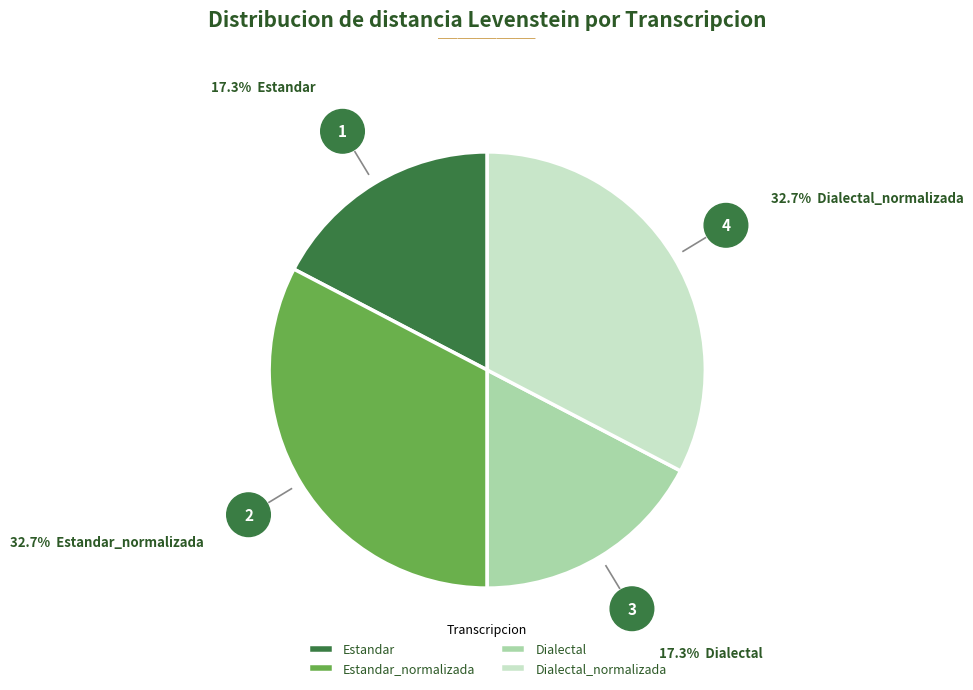

Does Dialectal represent more than half of the total?

No